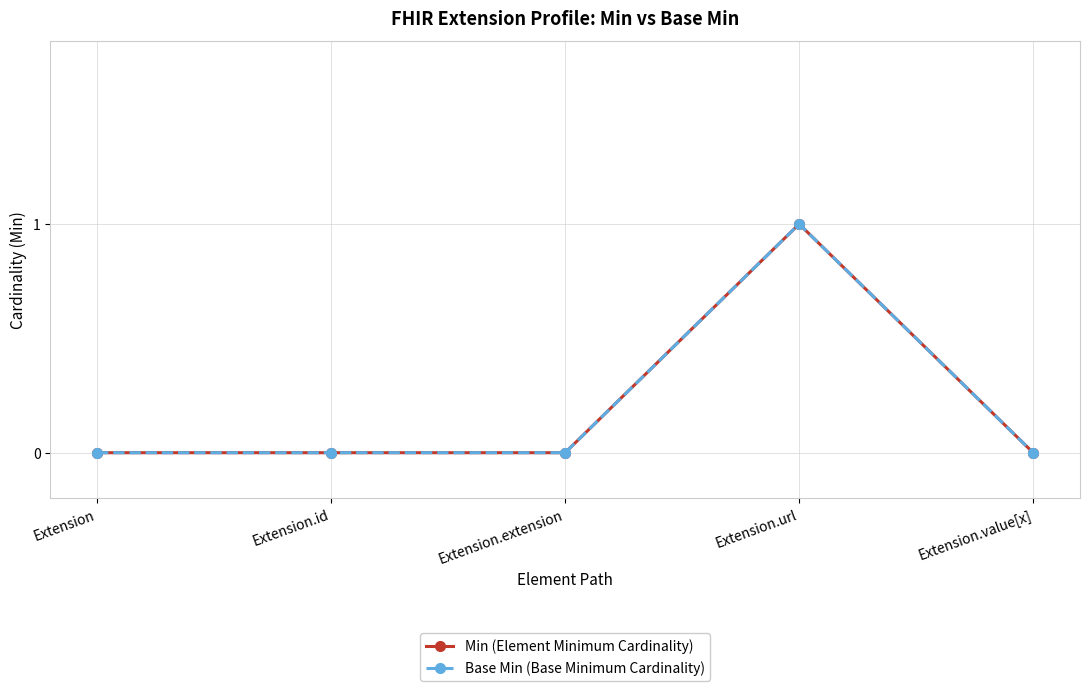

True or false: Base Min (Base Minimum Cardinality) and Min (Element Minimum Cardinality) intersect in this chart.

False